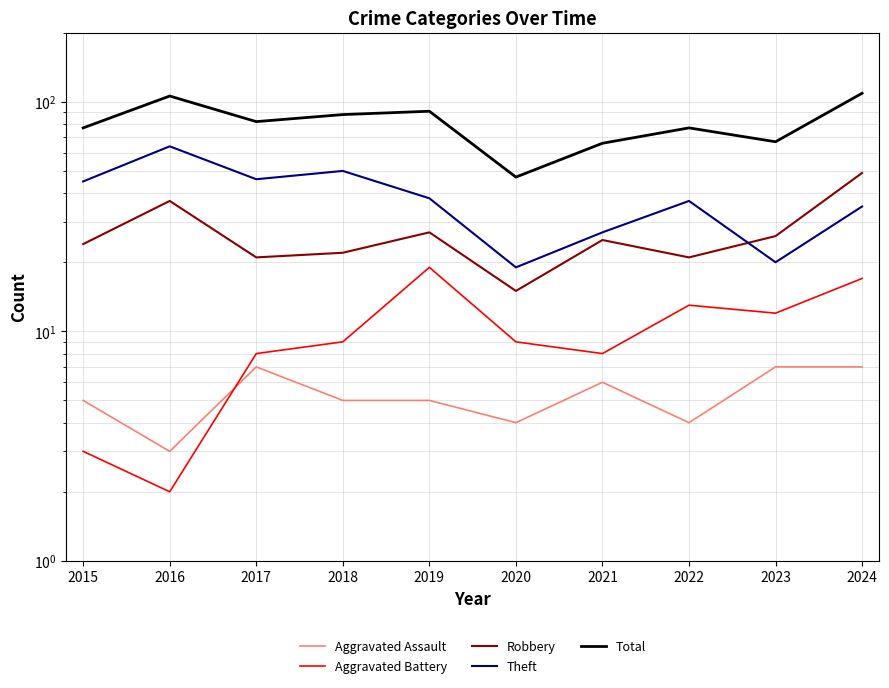

True or false: Aggravated Battery has a value of 8 at 2021.

True